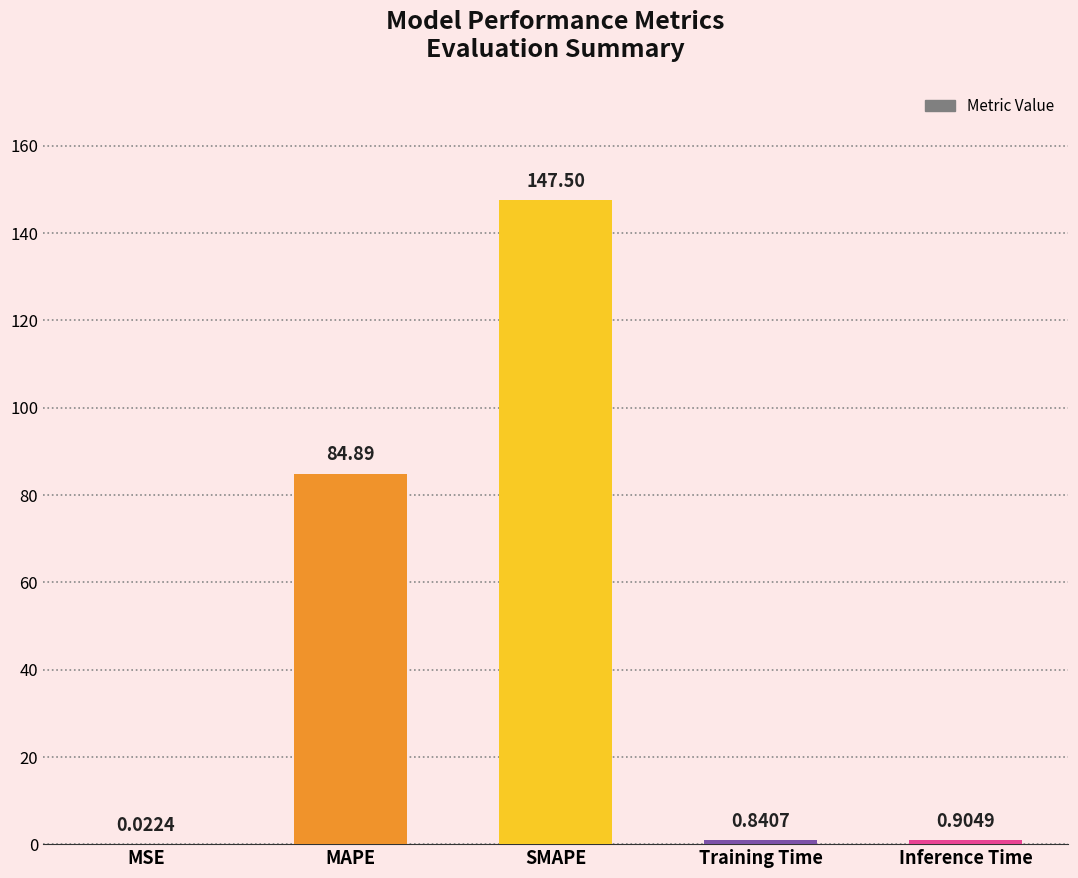

How many categories are shown in the chart?

5